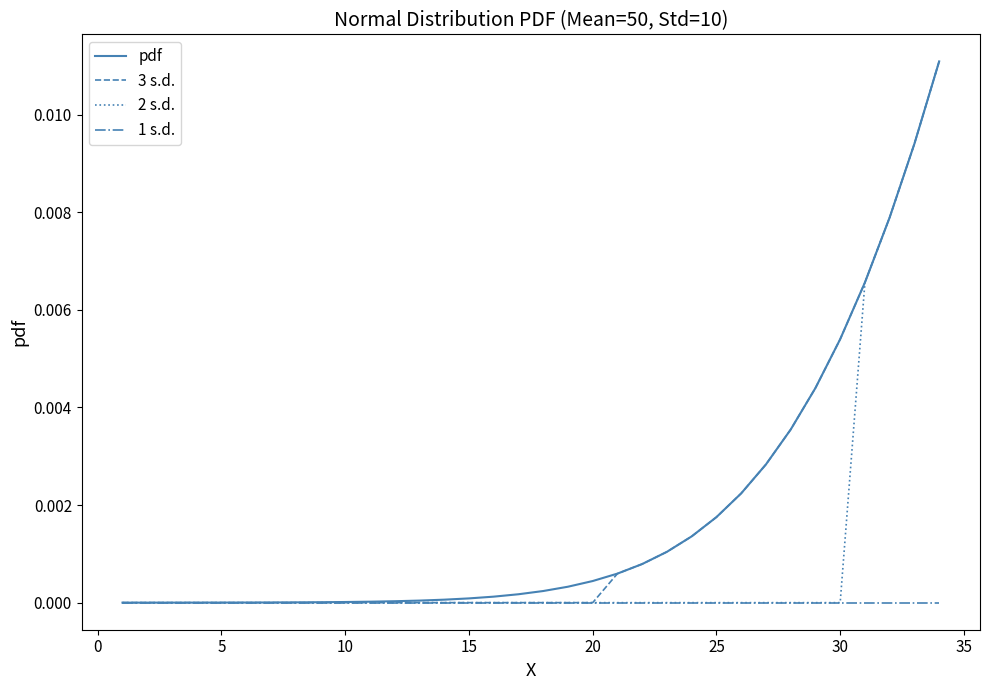

True or false: 3 s.d. has more than 1 interior local peaks.

False